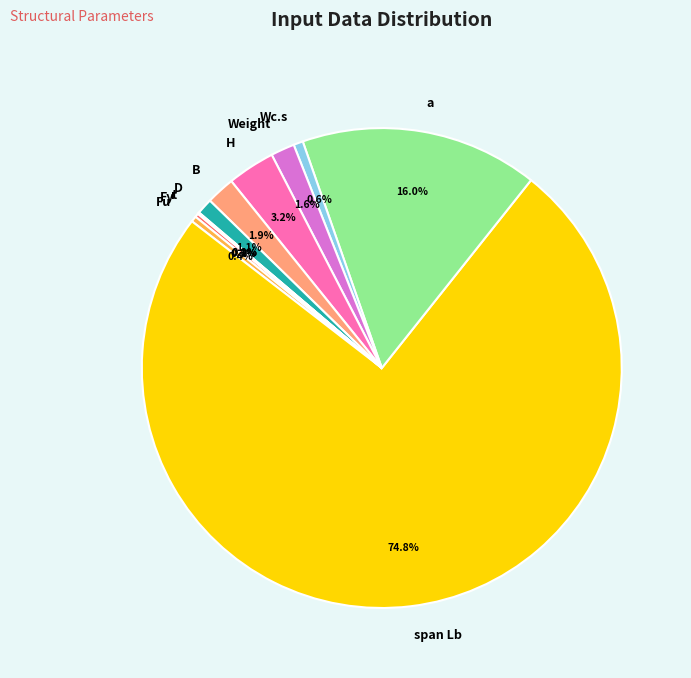

Is it true that Weight is 1% of the pie?

False